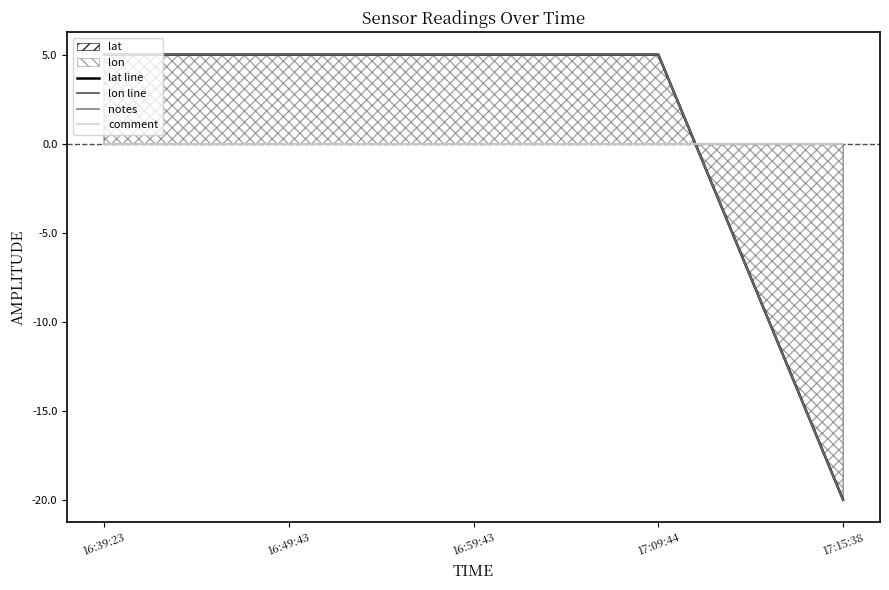

Where is lon line nearest to the value -7?

16:39:23